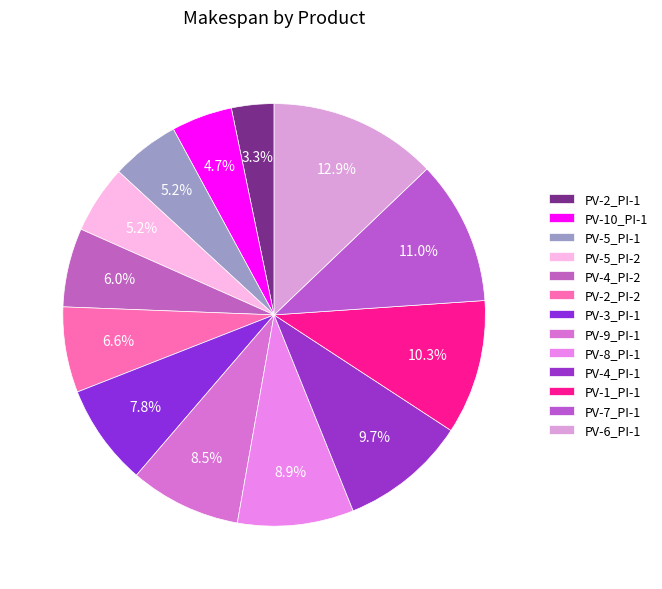

Combined, what portion of the pie is PV-2_PI-2 and PV-1_PI-1?

16.8%